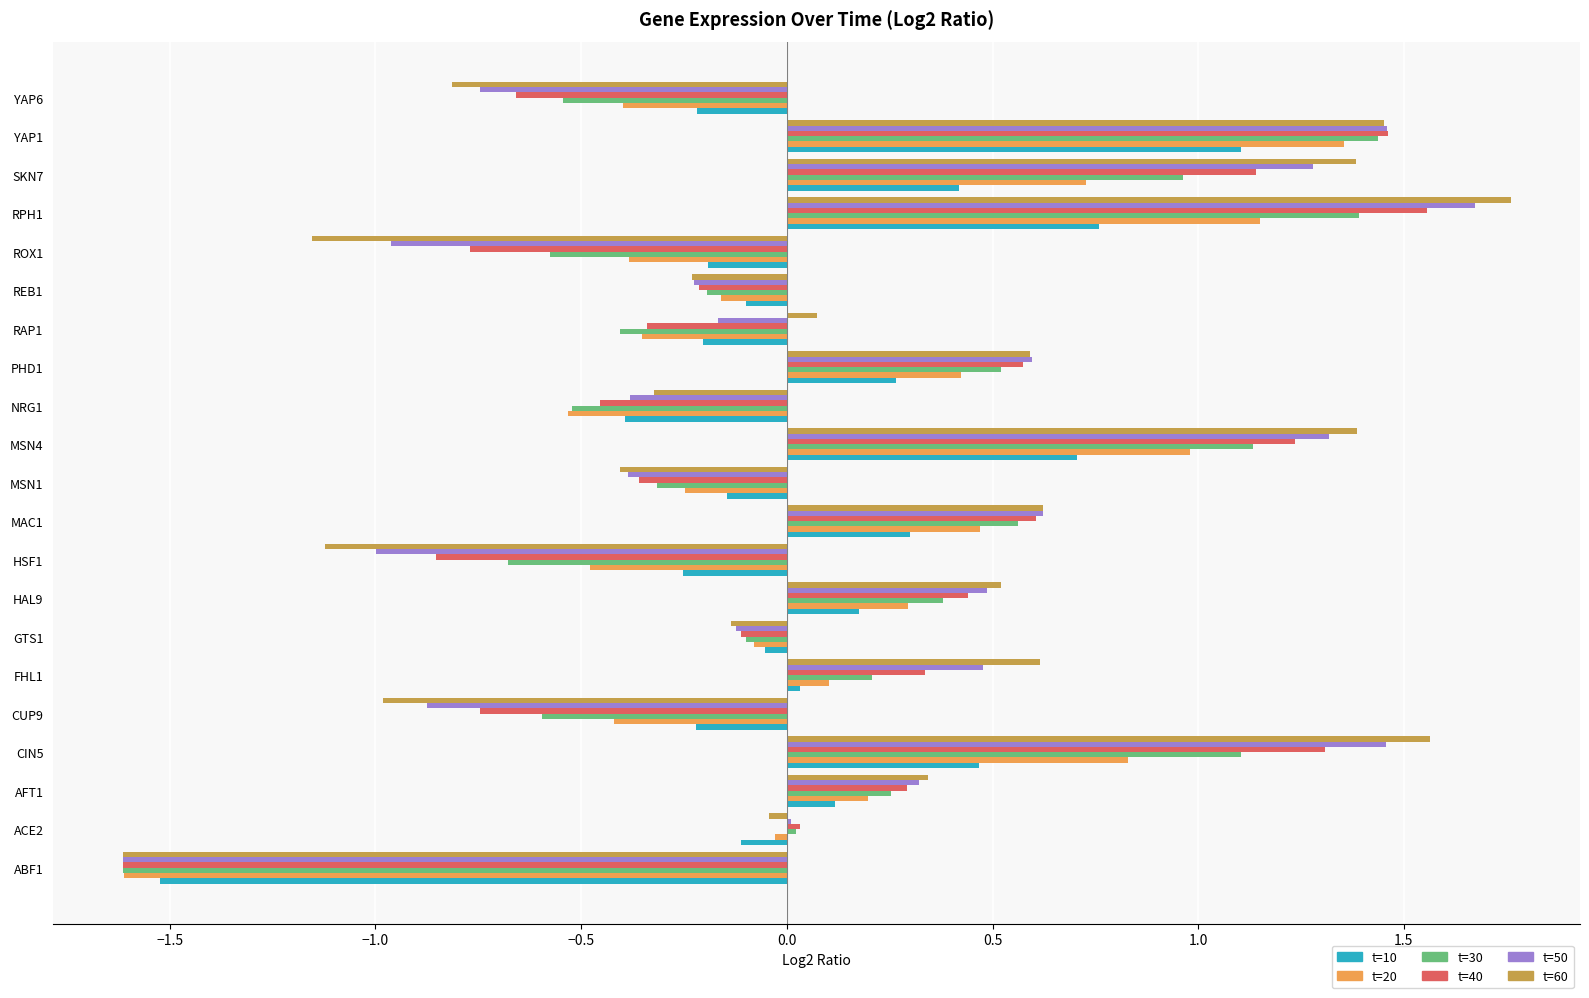

Is it true that t=10 equals -0.4 at NRG1?

True